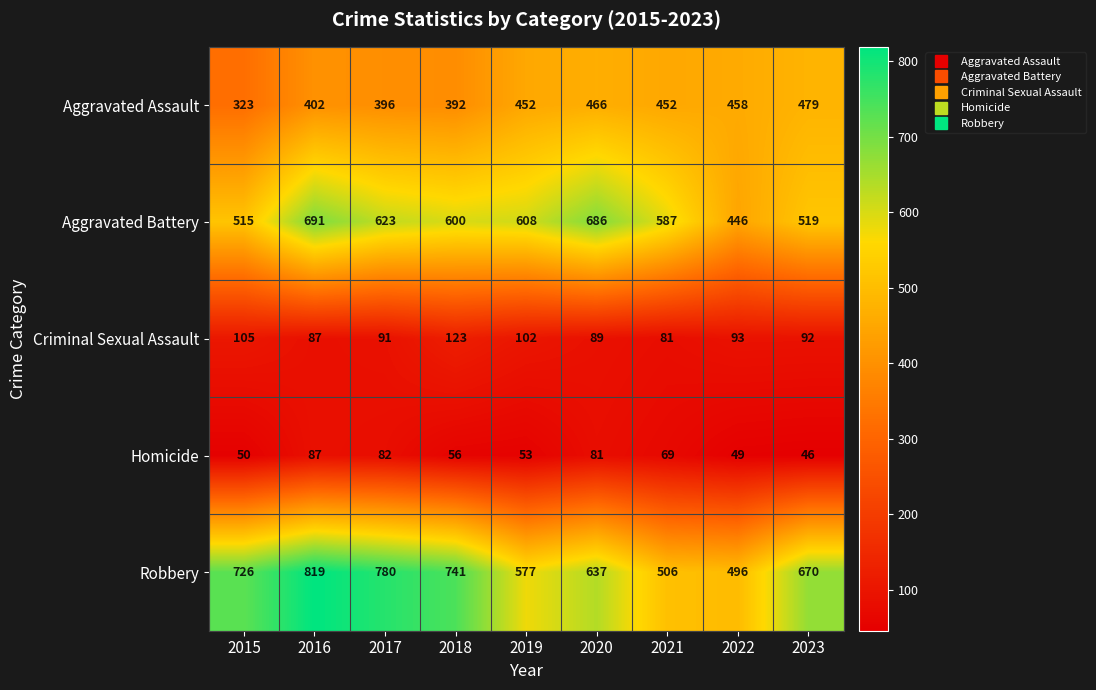

What is the total value across all series at 2018?

1912